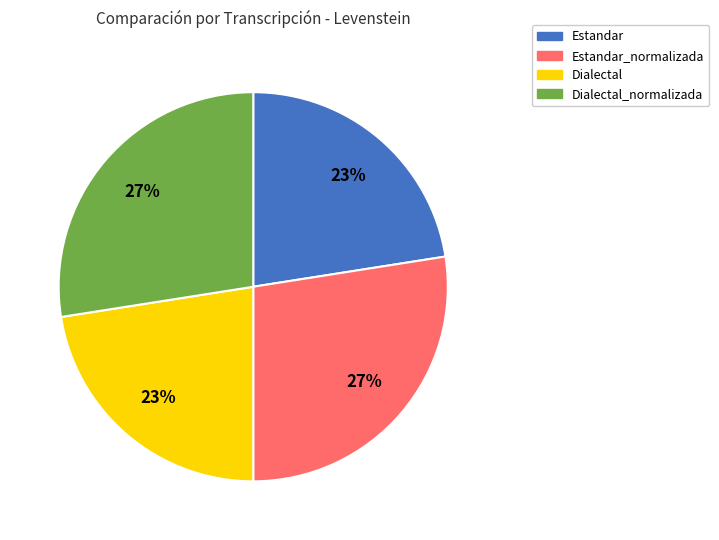

Is Dialectal the majority of the pie?

No